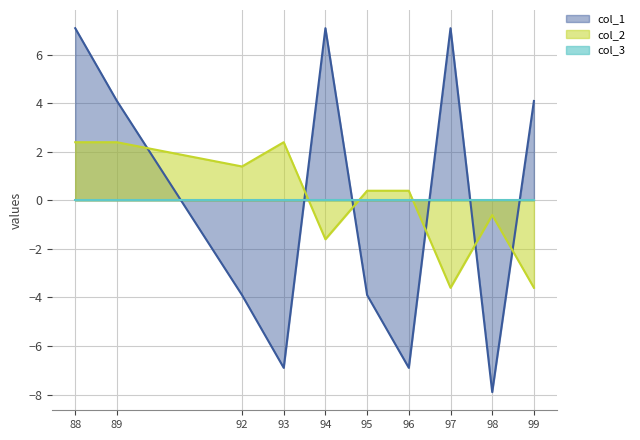

At how many categories does at least one series exceed -4?

10